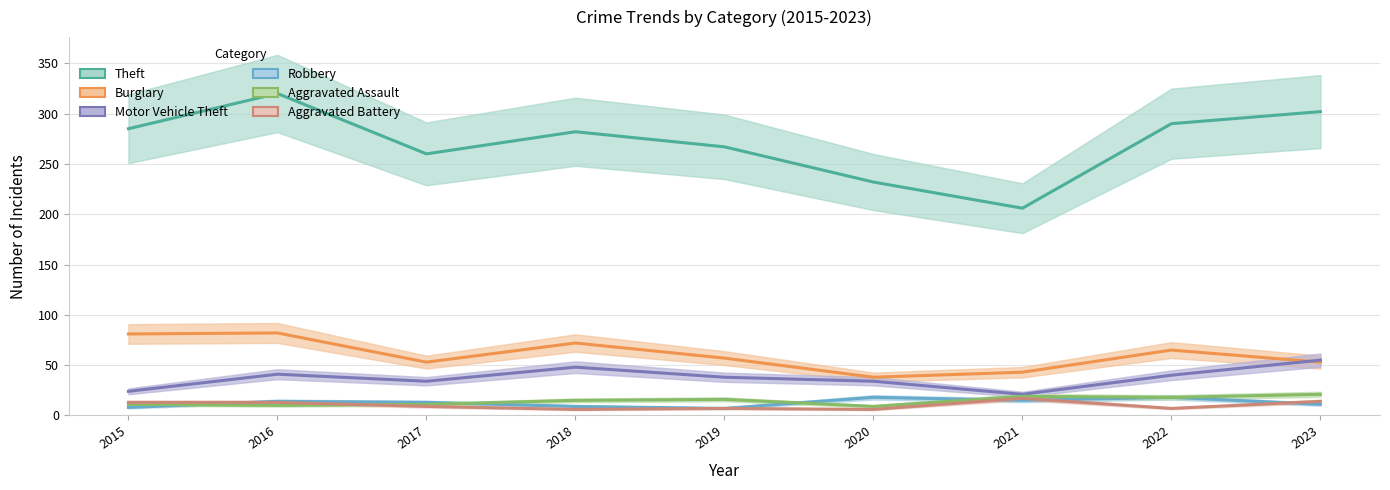

Does the chart display data point markers on the line(s)?

No